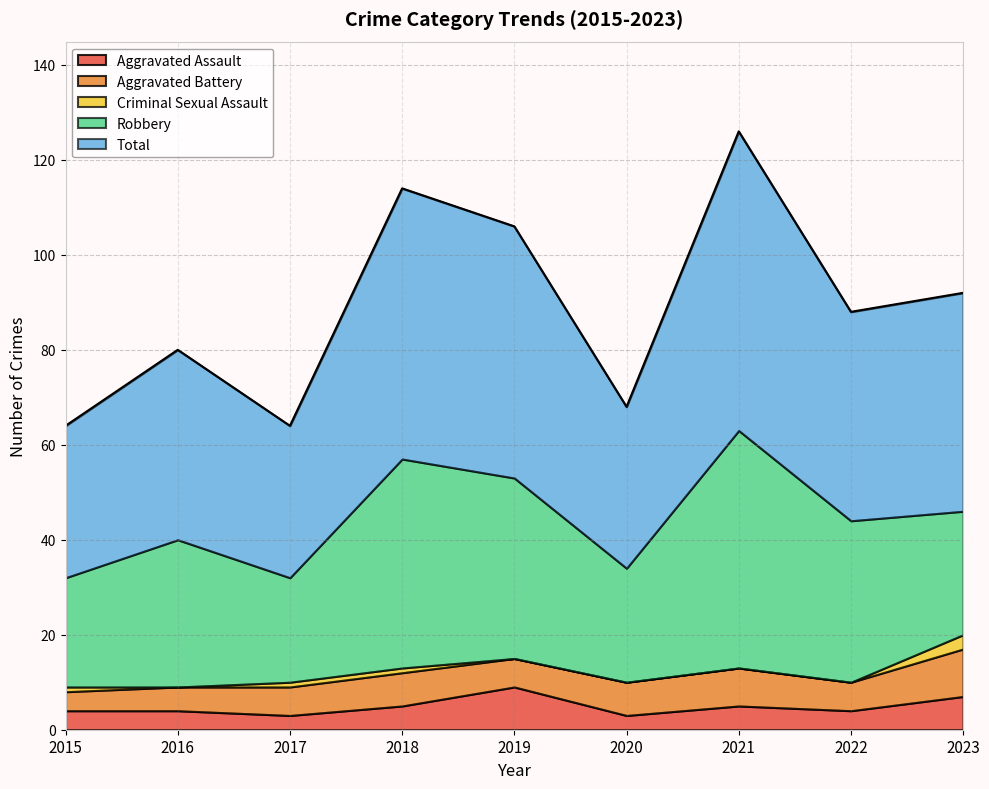

What are all the series names shown in the legend?

Aggravated Assault, Aggravated Battery, Criminal Sexual Assault, Robbery, Total